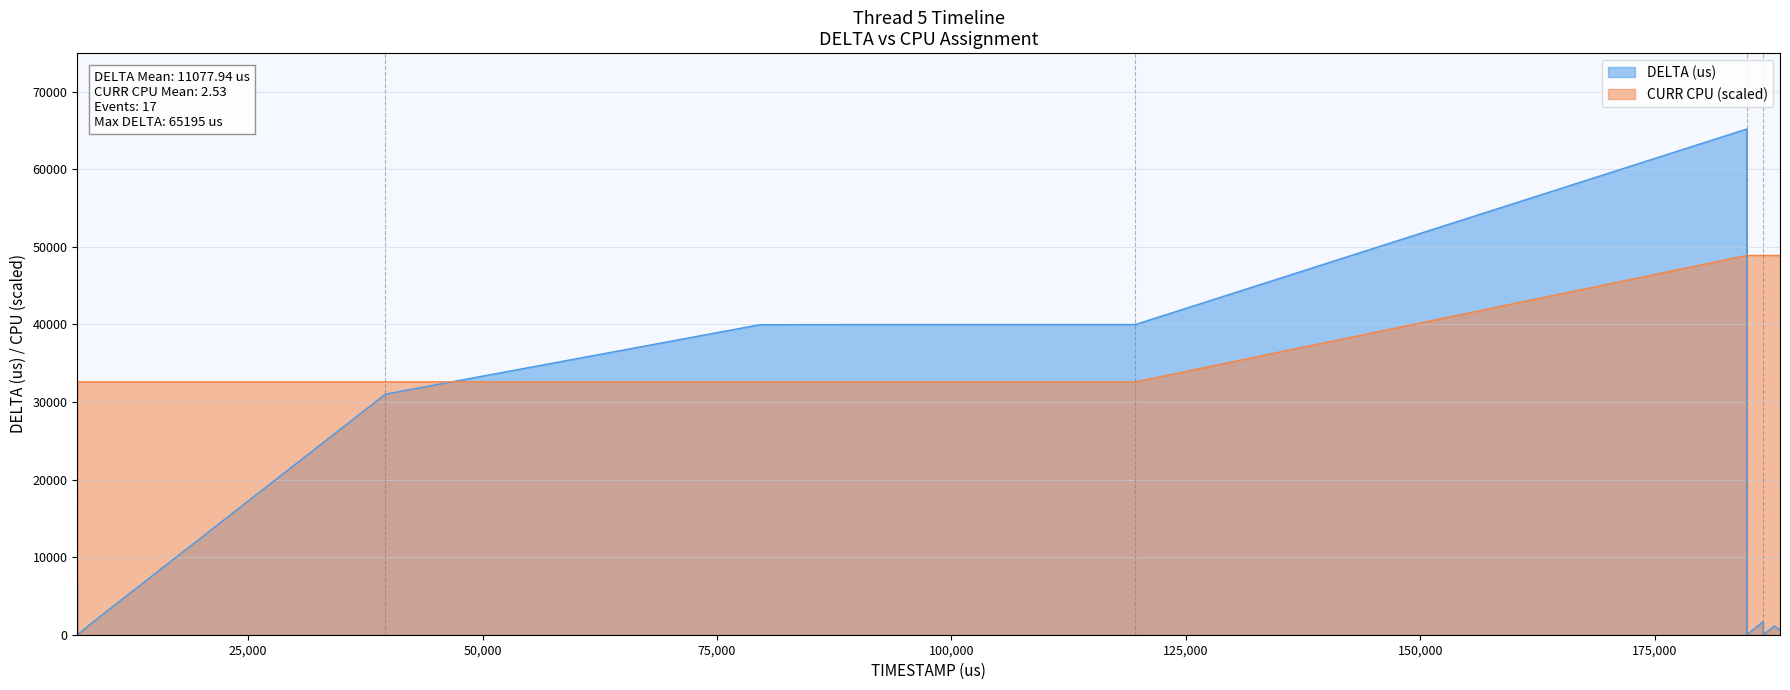

How many data points in DELTA (us) are above 596?

8